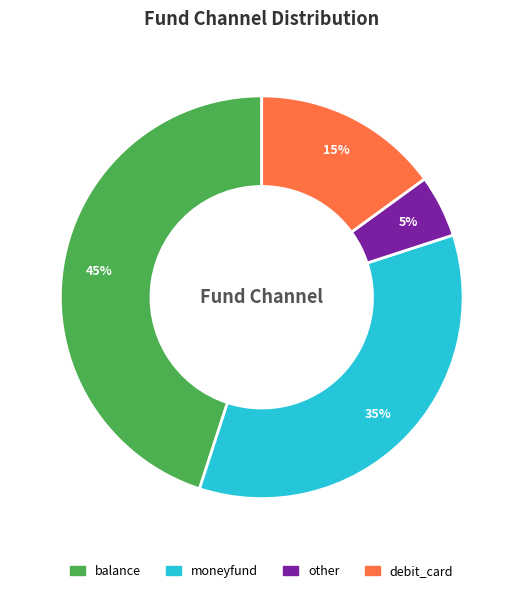

Which slice is the smallest?

other